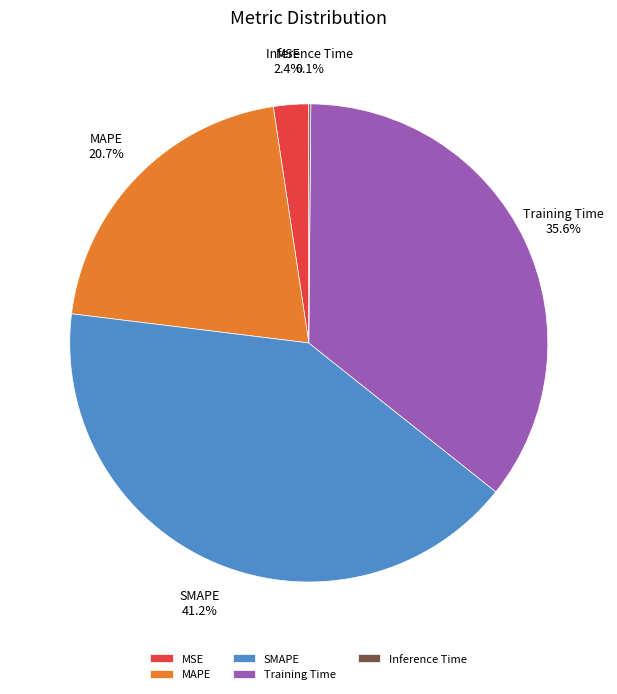

Combined, do MSE and SMAPE account for over 50%?

No